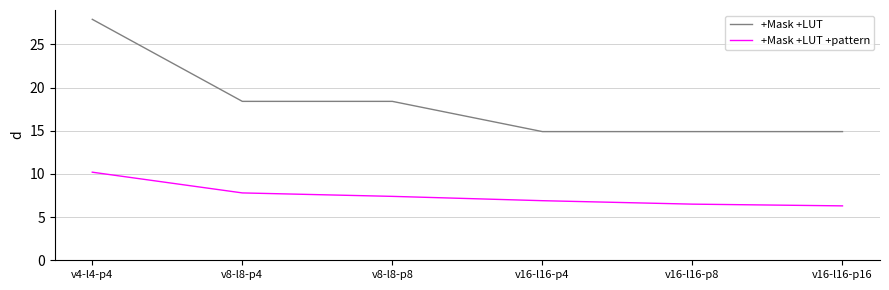

What is the sum of all +Mask +LUT values?

109.4